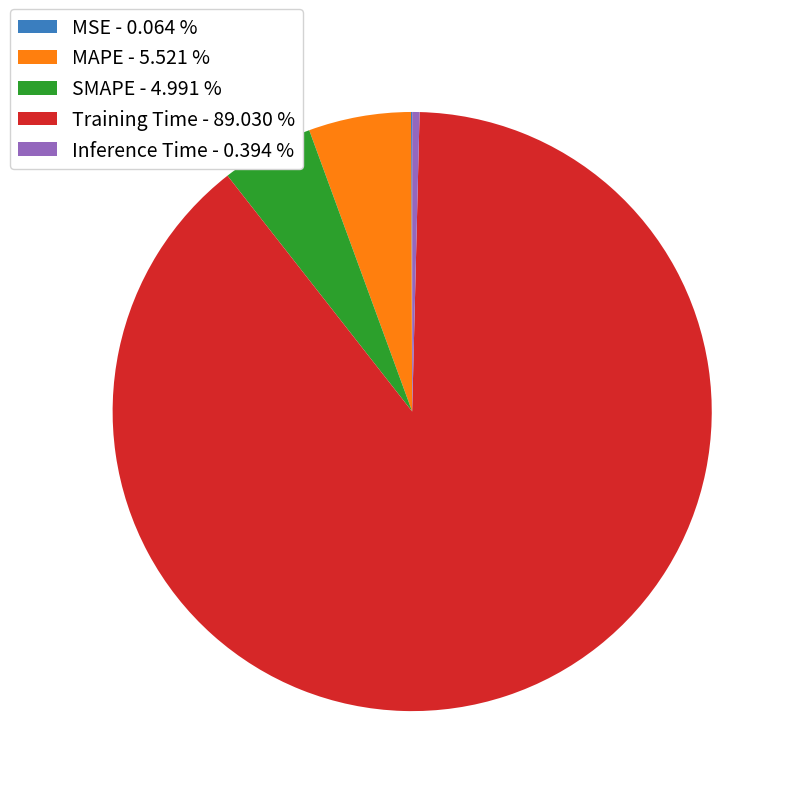

Between SMAPE - 4.991 % and Training Time - 89.030 %, which is larger?

Training Time - 89.030 %